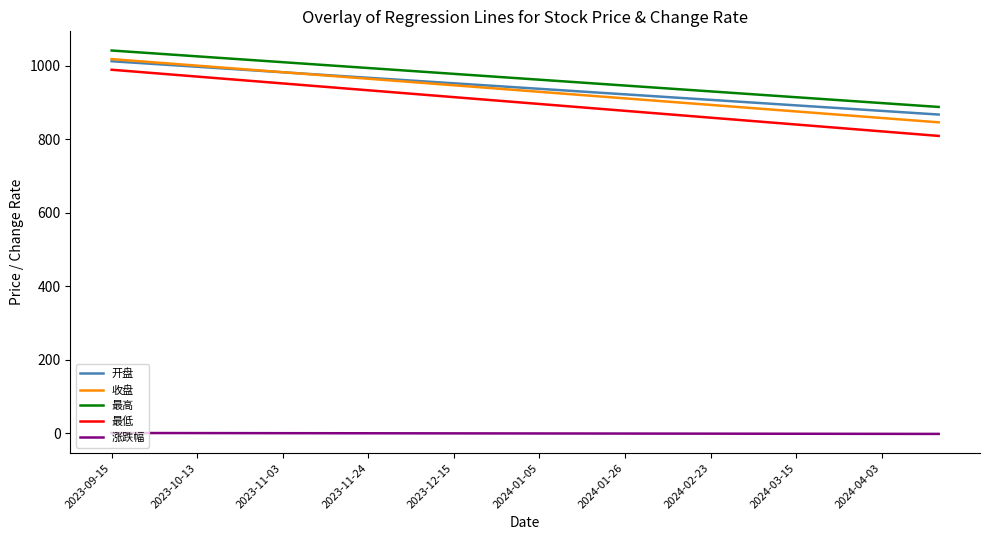

True or false: 最低 and 开盘 cross at least once.

False